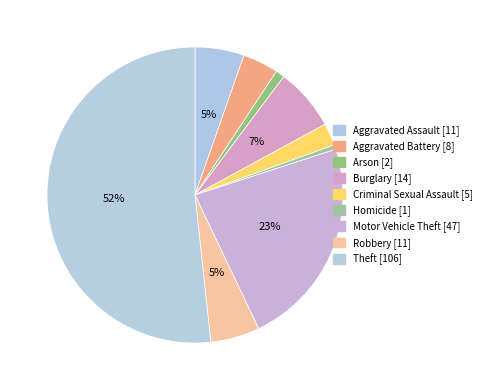

What is the largest slice in the pie chart?

Theft